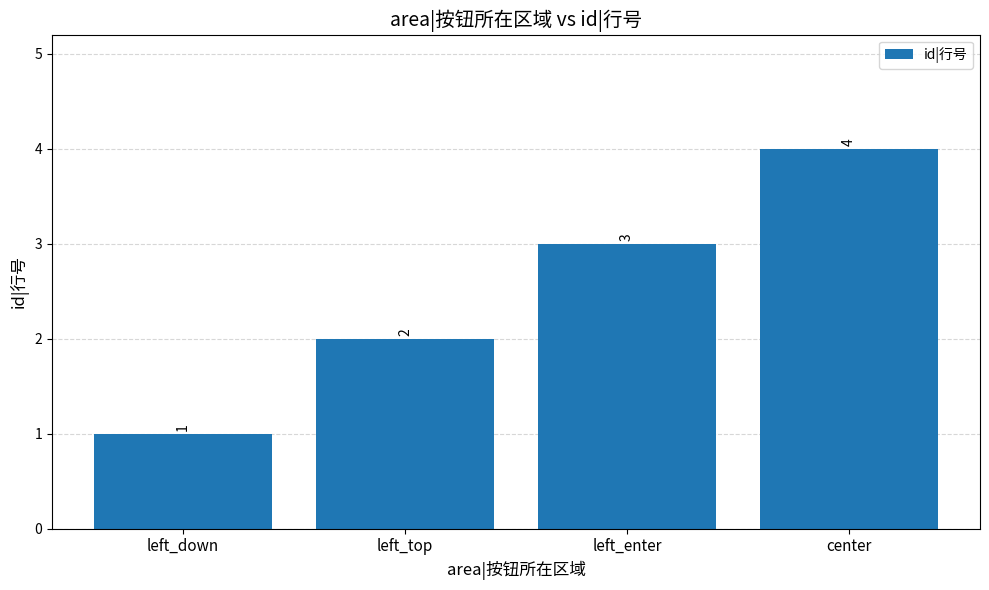

Are the bars grouped side by side (vs. stacked)?

No